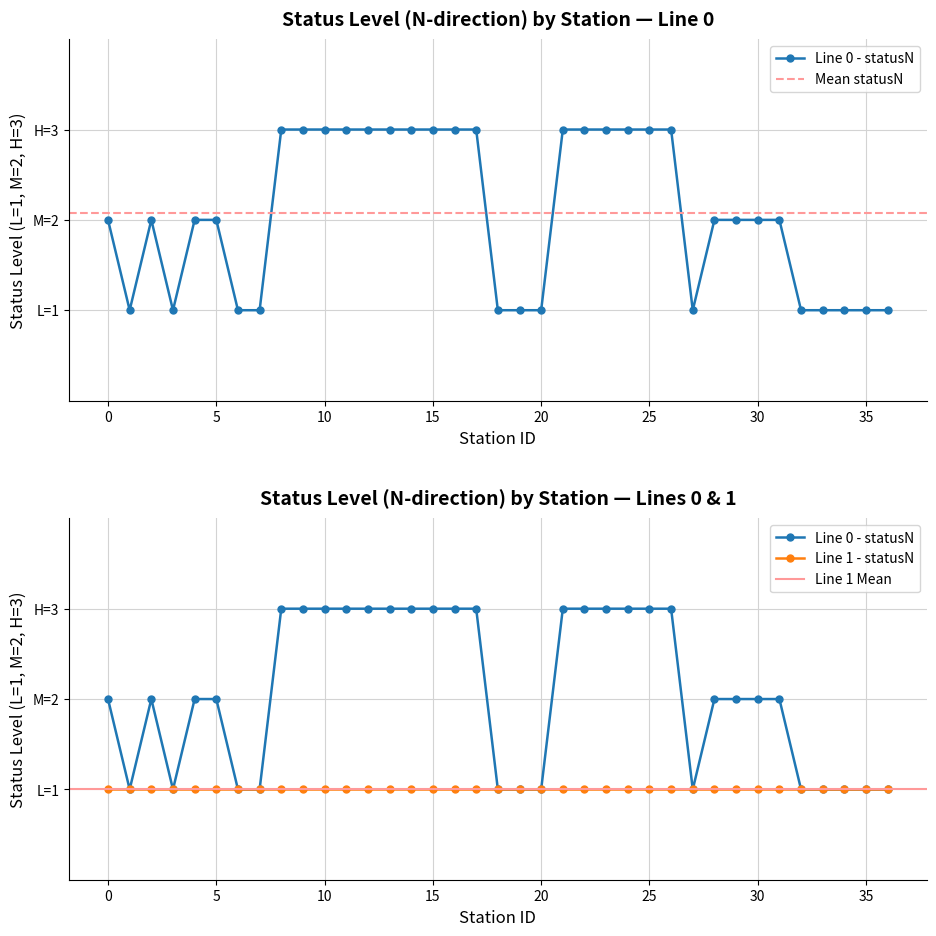

Approximately how many times larger is the value at 31 compared to 25?

0.7